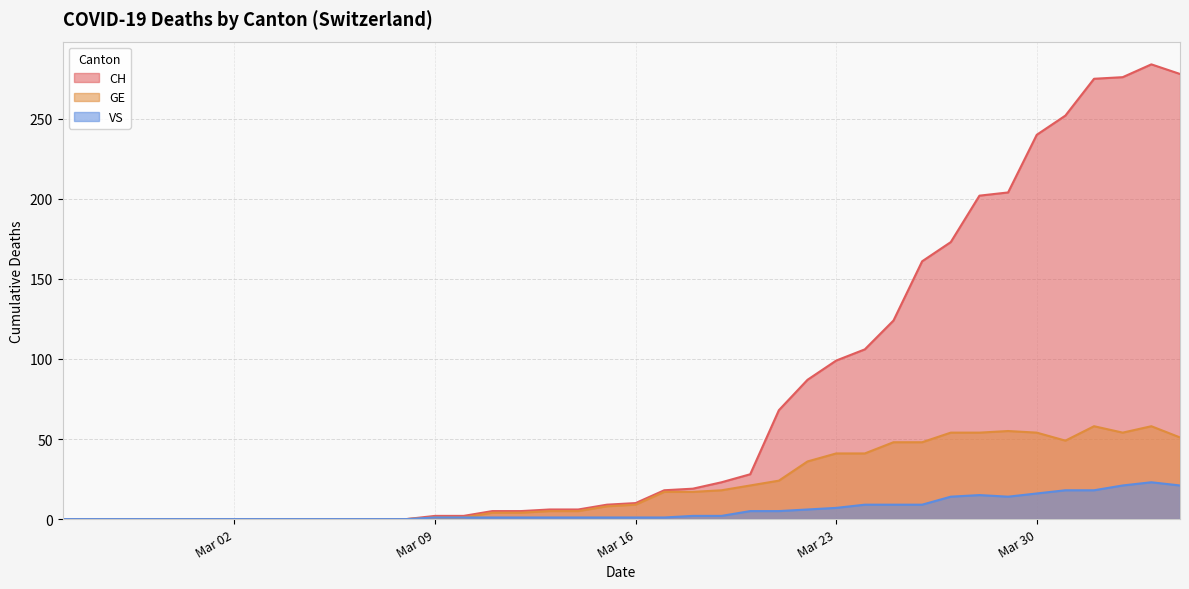

The VS series shows 1 at Mar 16. True or false?

True